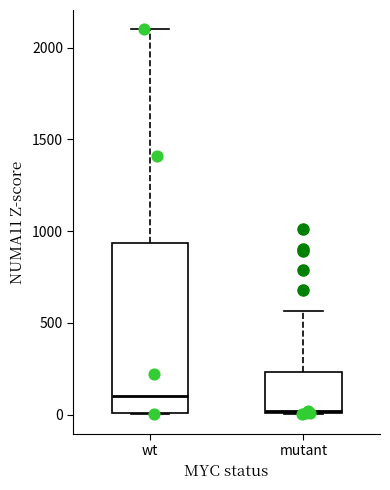

Reading left to right, read every box against the y-axis: the position of its median line, the range the box covers, and the ends of its whiskers. The values are not printed on the chart, so give them approximately, as read against the axis.

wt: median 100, box 0 to 950, whiskers 0 to 2100
mutant: median 0, box 0 to 250, whiskers 0 to 550